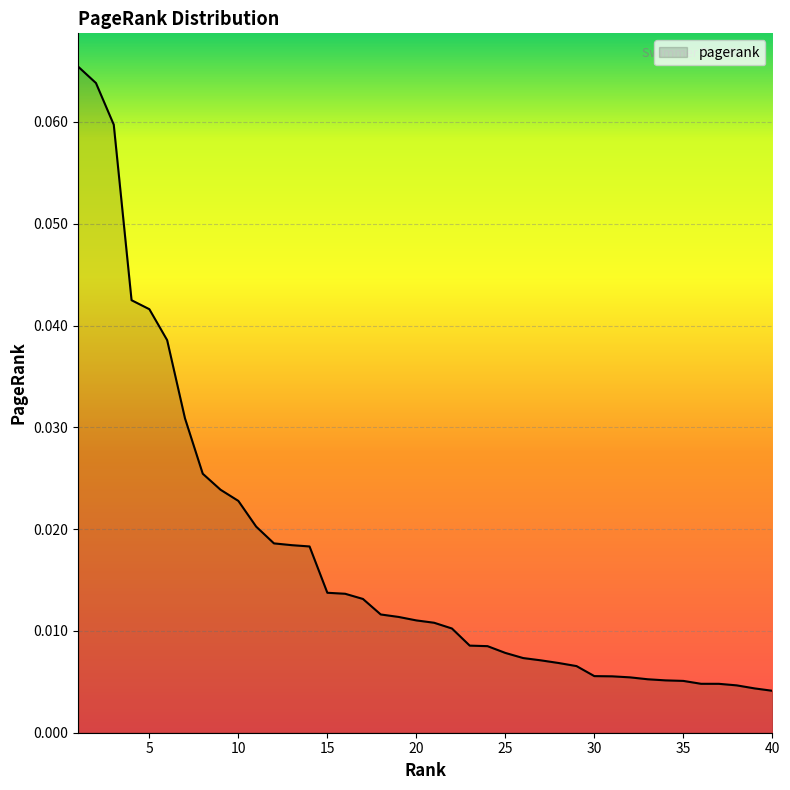

List the labels in order of value, largest first.

1, 2, 3, 4, 5, 6, 7, 8, 9, 10, 11, 12, 13, 14, 15, 16, 17, 18, 19, 20, 21, 22, 23, 24, 25, 26, 27, 28, 29, 30, 31, 32, 33, 34, 35, 36, 37, 38, 39, 40